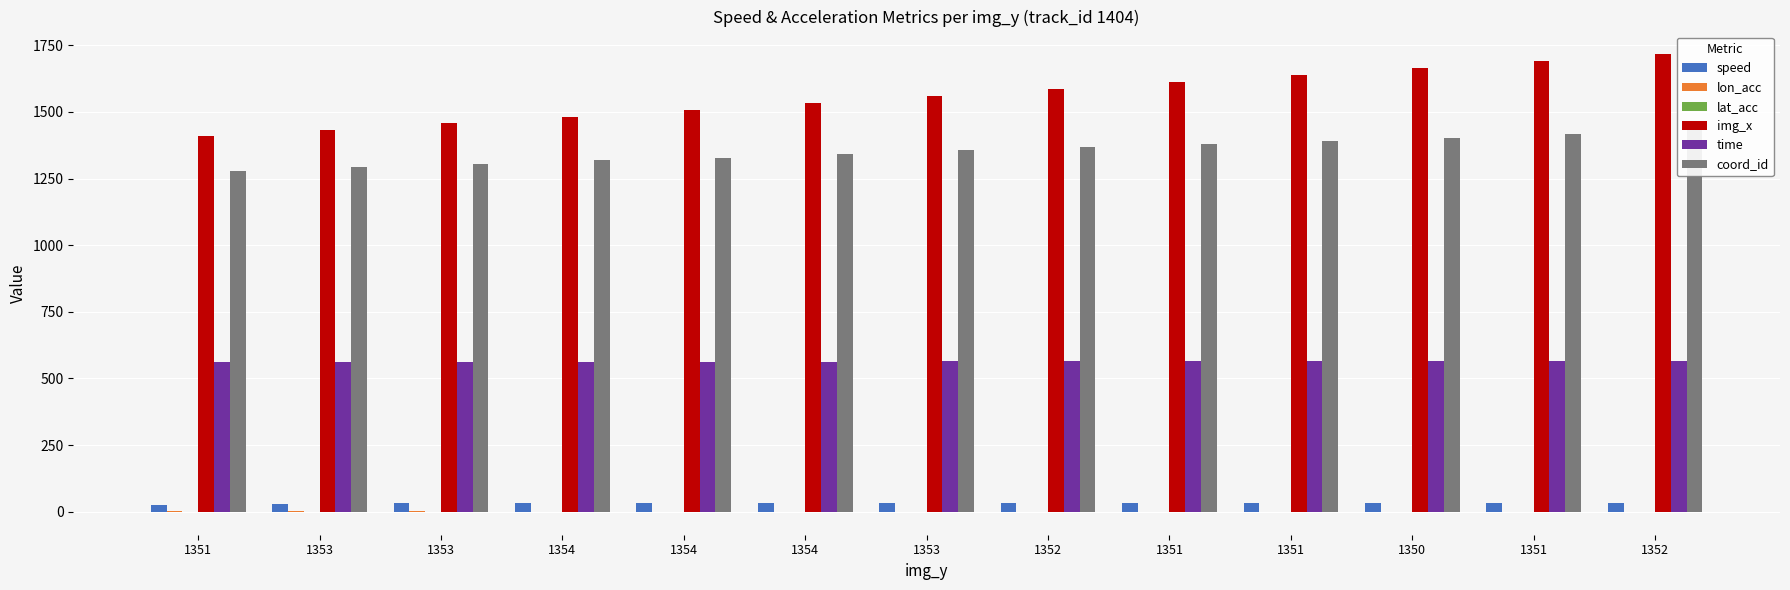

Is it true that coord_id equals 535.2 at 1353?

False